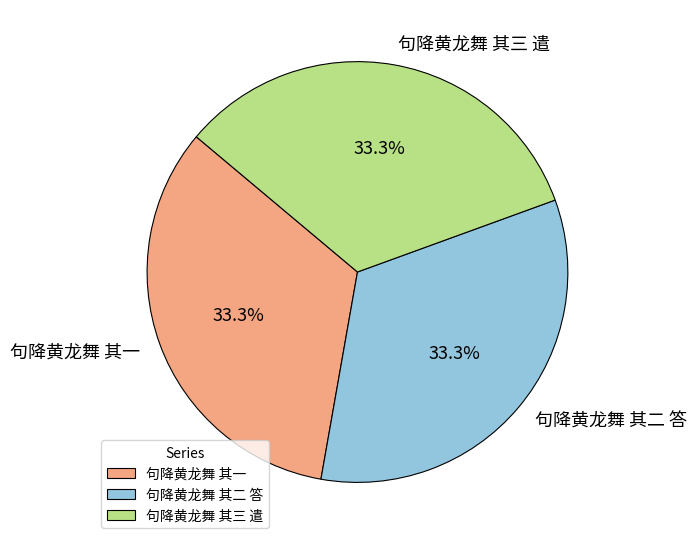

Does any single category account for the majority?

No